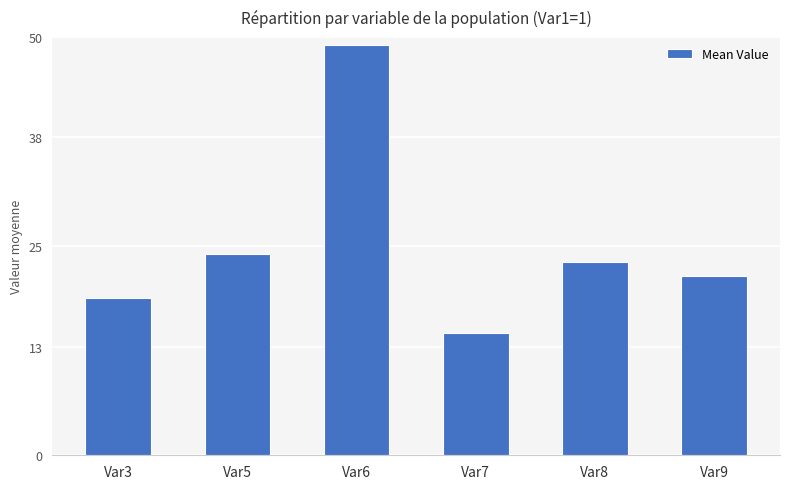

Which category has the highest value across all series?

Var6